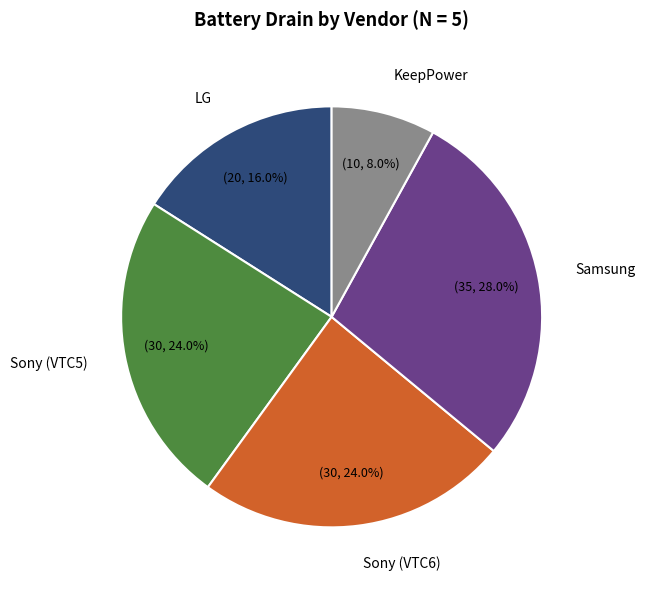

To the nearest percent, what is the average slice percentage?

20%